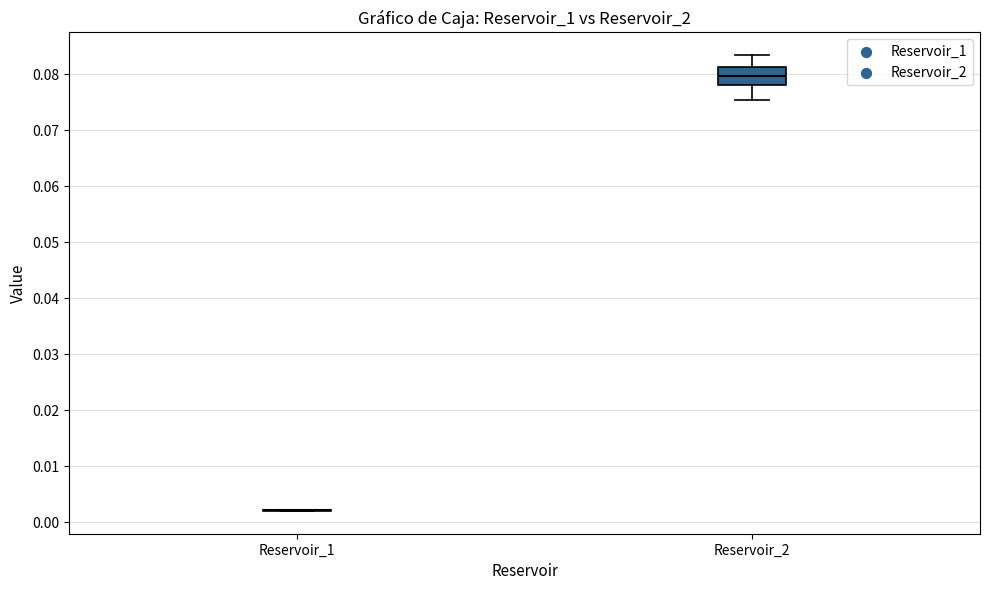

Comparing the boxes themselves (not the whiskers), which one is the tallest?

Reservoir_2